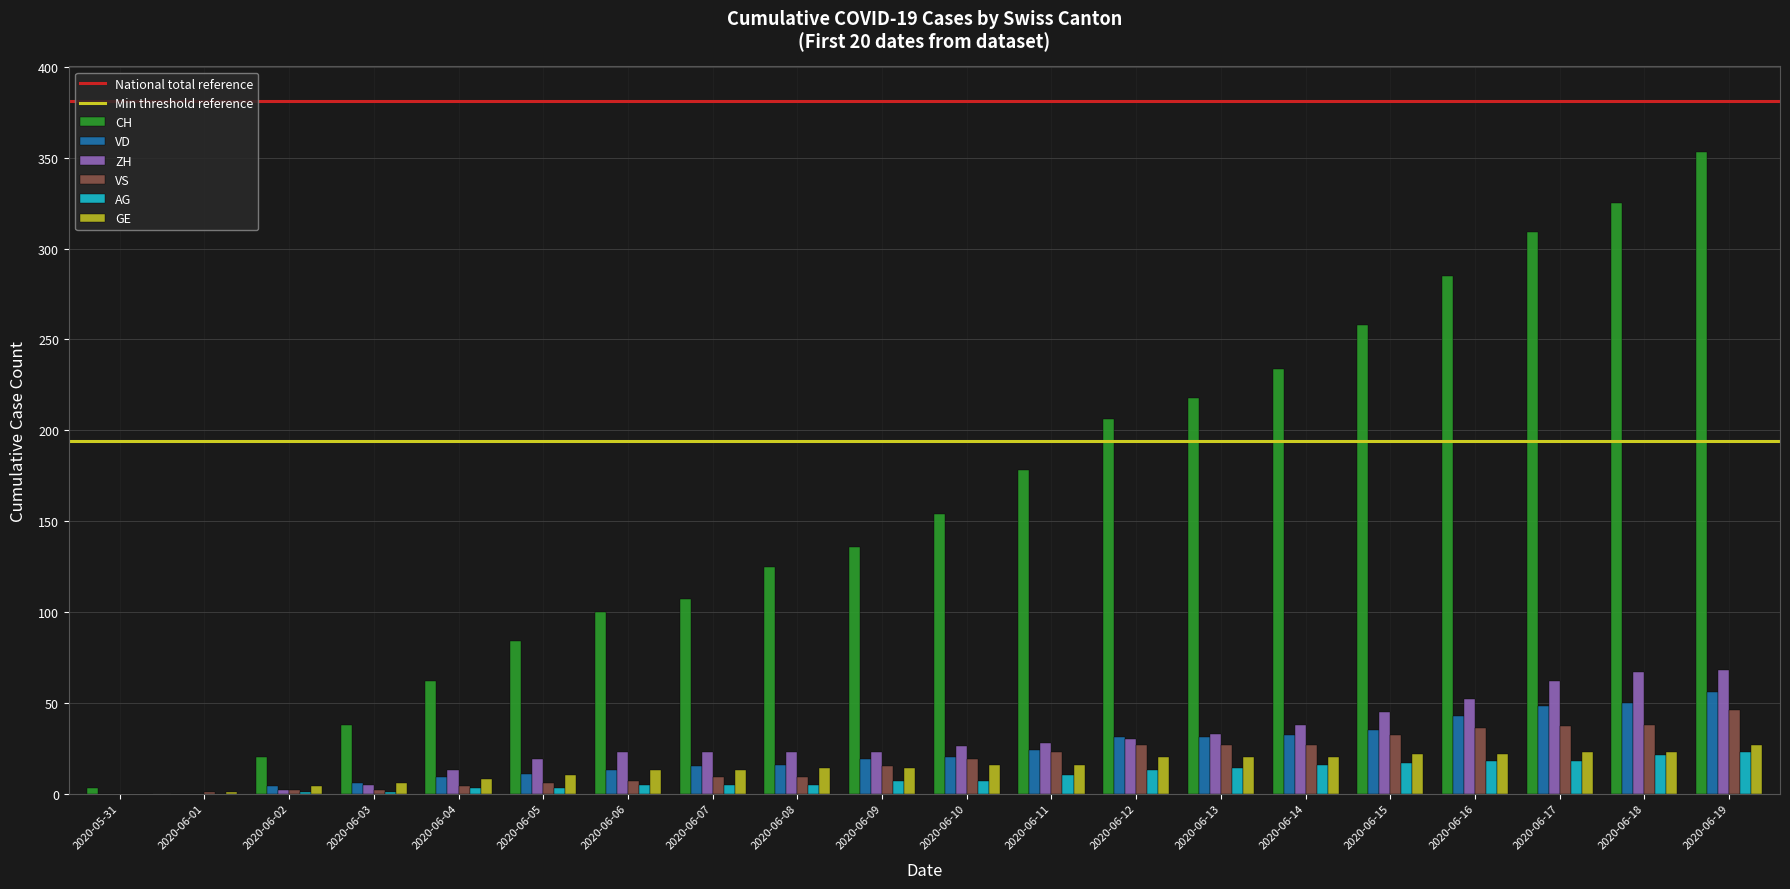

What is the maximum value for ZH?

68